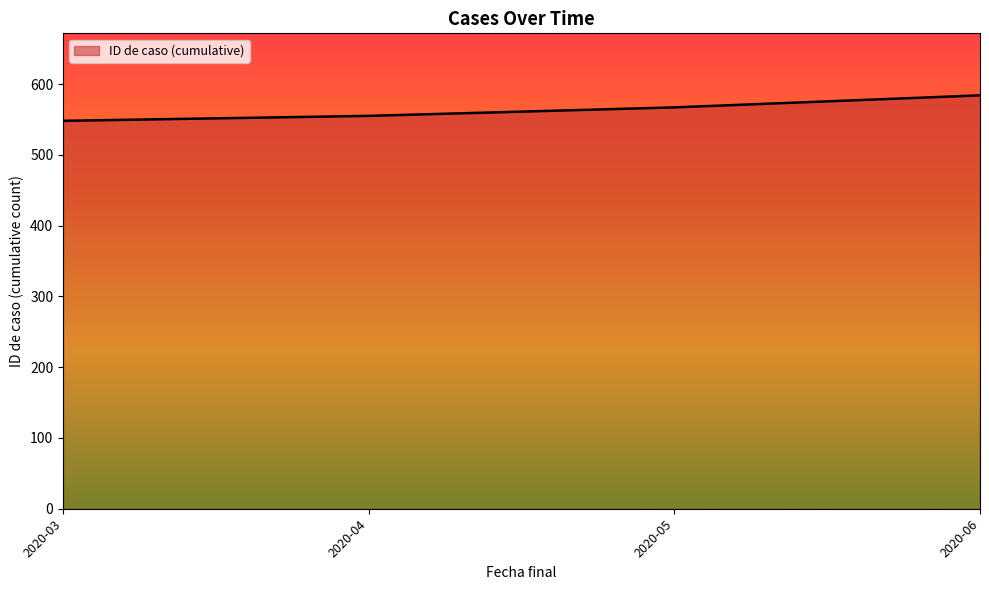

What is the approximate value at 2020-04, to the nearest 5?

555